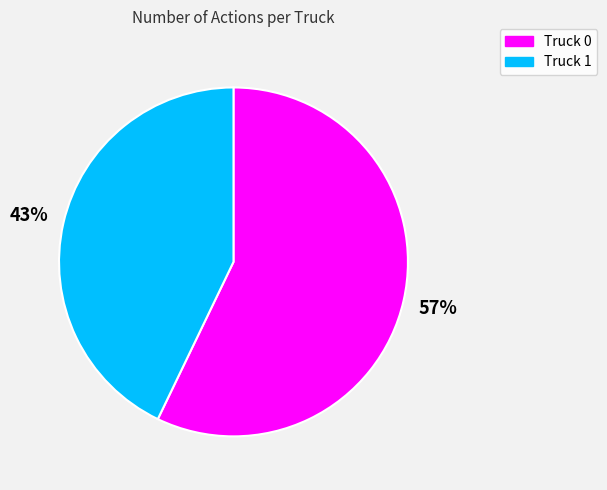

Rank the categories by value from lowest to highest.

Truck 1, Truck 0